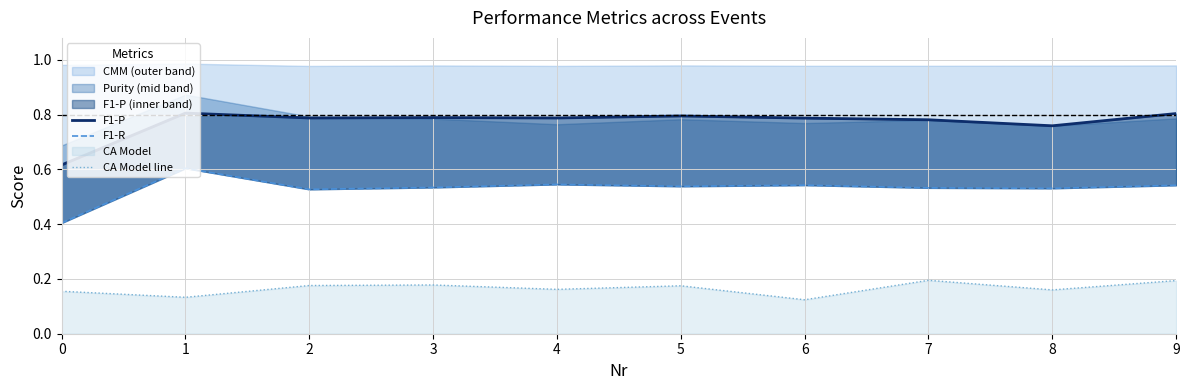

The F1-R series shows 0.7 at 0. True or false?

False